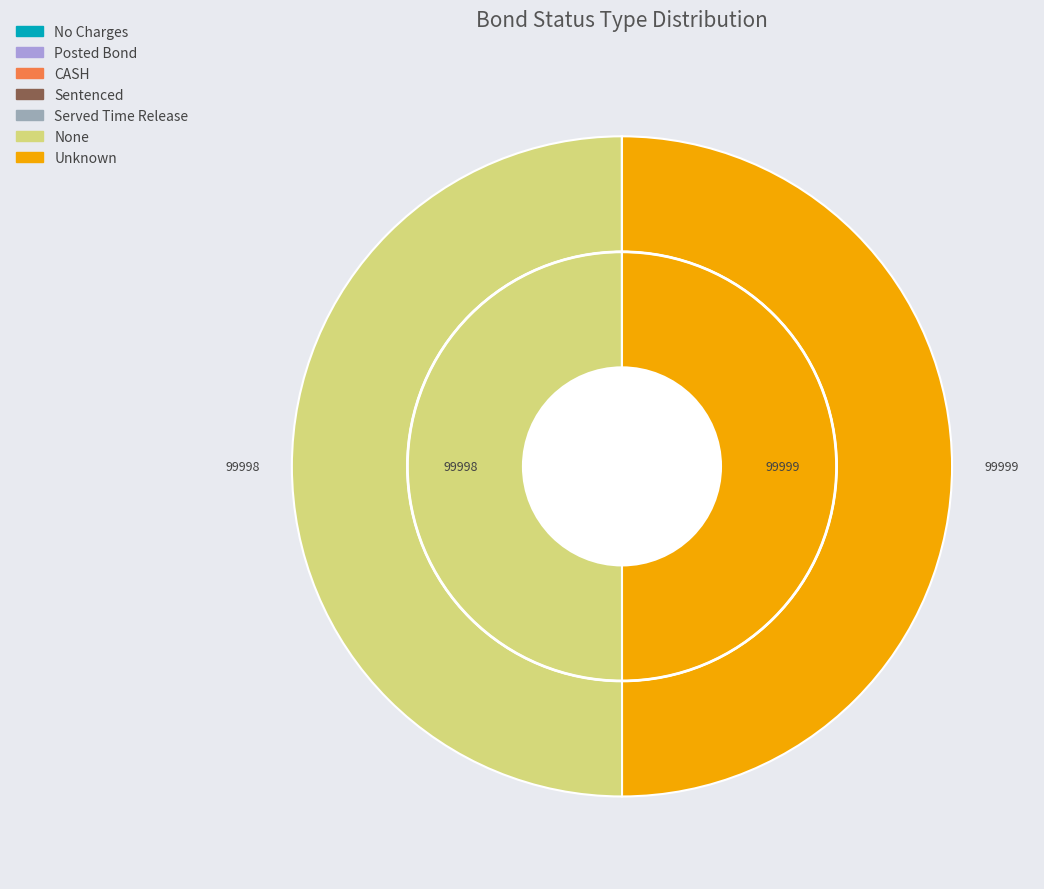

Rank the categories by value from lowest to highest.

No Charges, Posted Bond, CASH, Sentenced, Served Time Release, None, Unknown